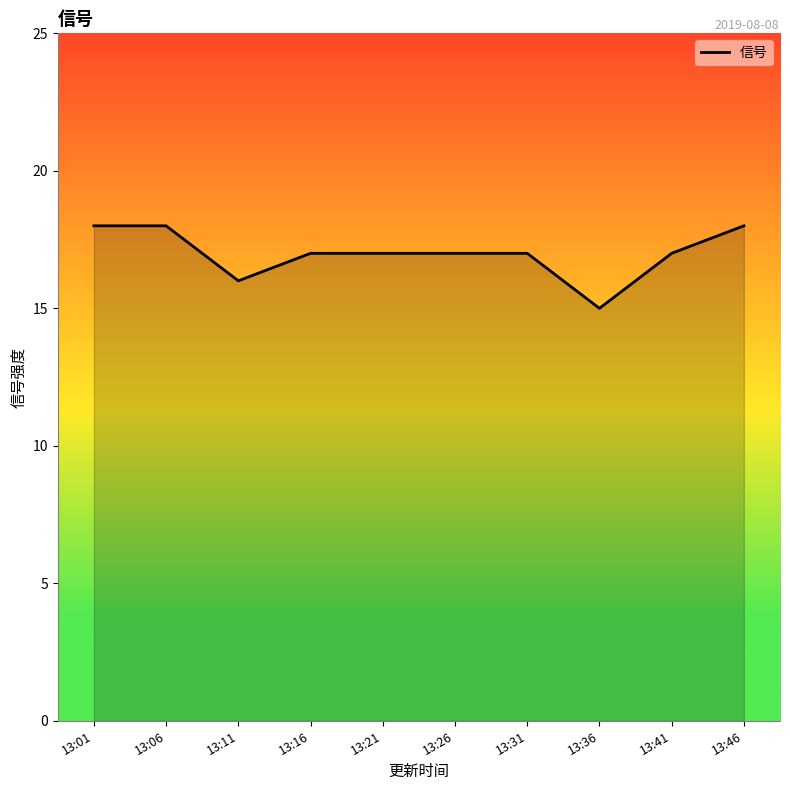

The value at 13:11 is 7. True or false?

False